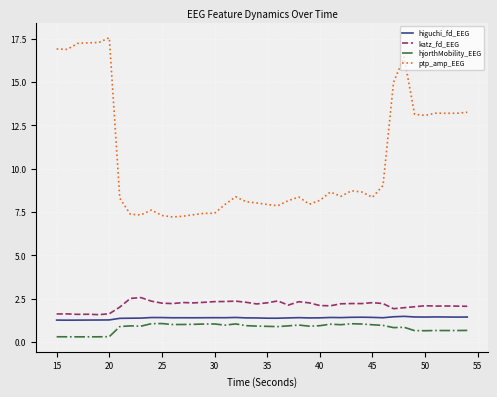

What are all the series names shown in the legend?

higuchi_fd_EEG, katz_fd_EEG, hjorthMobility_EEG, ptp_amp_EEG